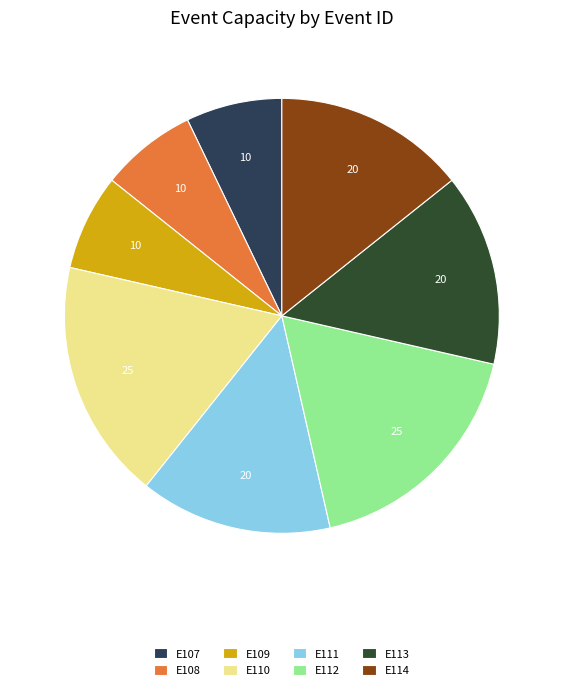

True or false: E110 accounts for 18% of the total.

True